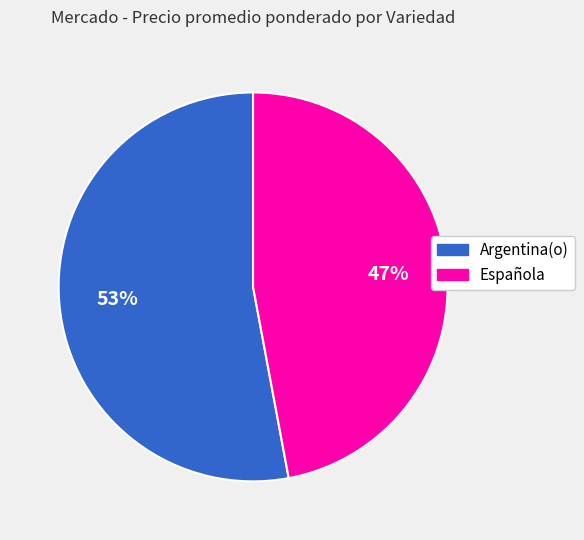

Which slice is the largest?

Argentina(o)